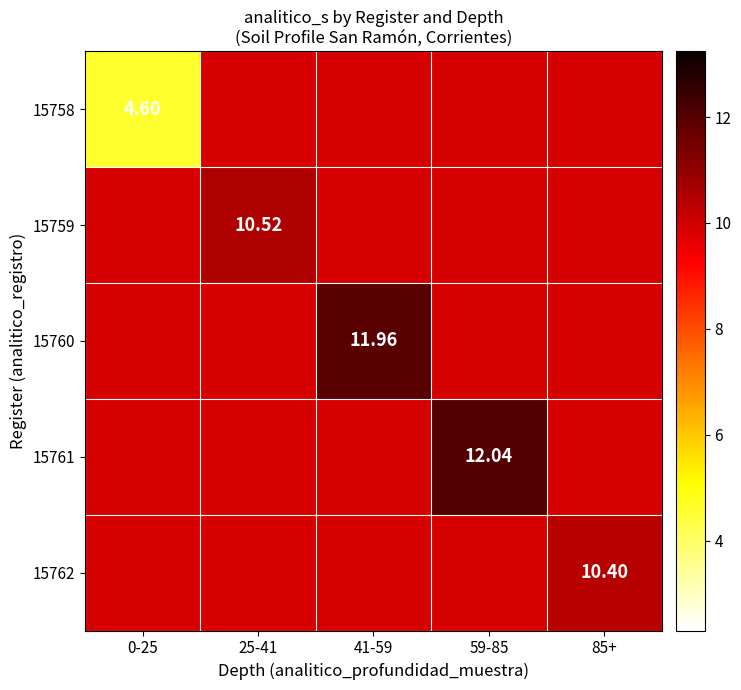

What is the difference between the maximum and minimum values in the 15761 series?

2.1